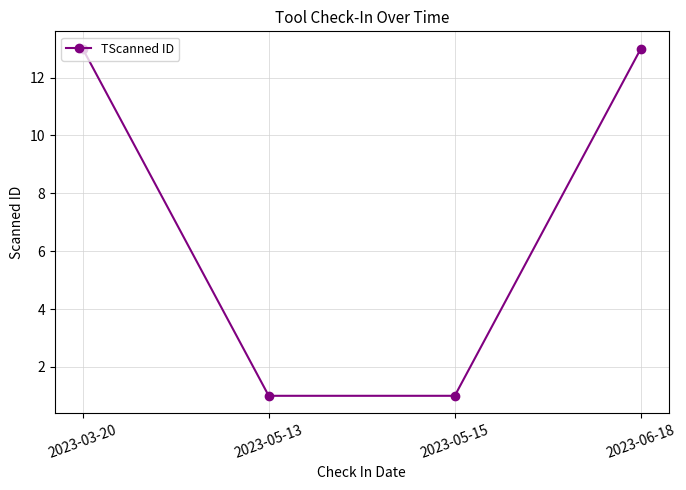

Reading right to left, list all the values displayed in this chart.

2023-06-18=13	2023-05-15=1	2023-05-13=1	2023-03-20=13